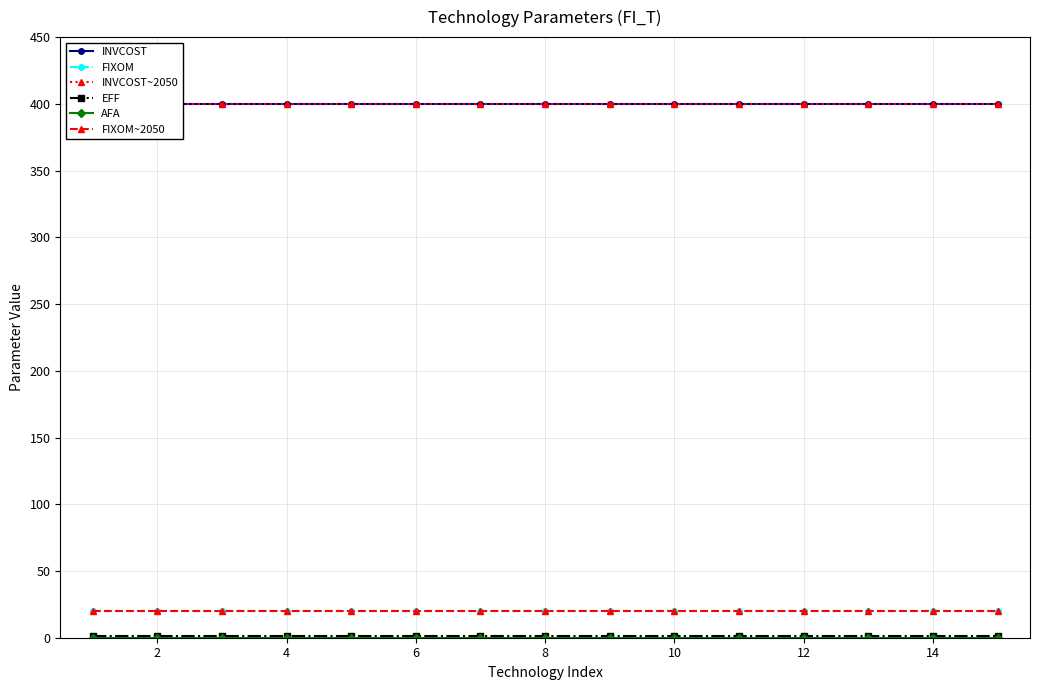

True or false: FIXOM and FIXOM~2050 intersect in this chart.

False